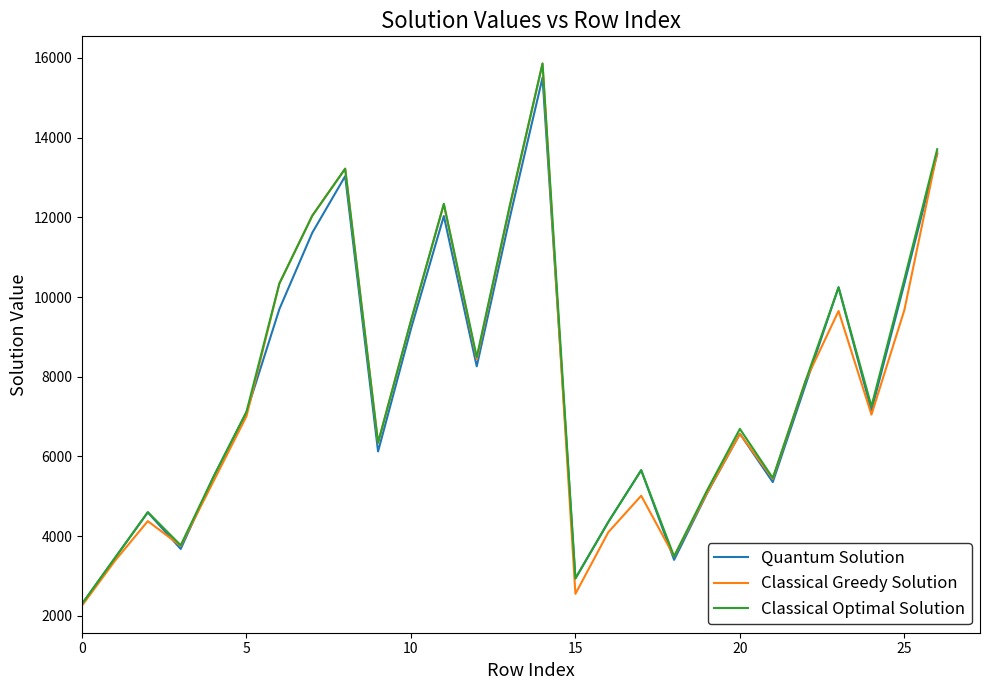

What is the minimum value shown in the chart?

2258